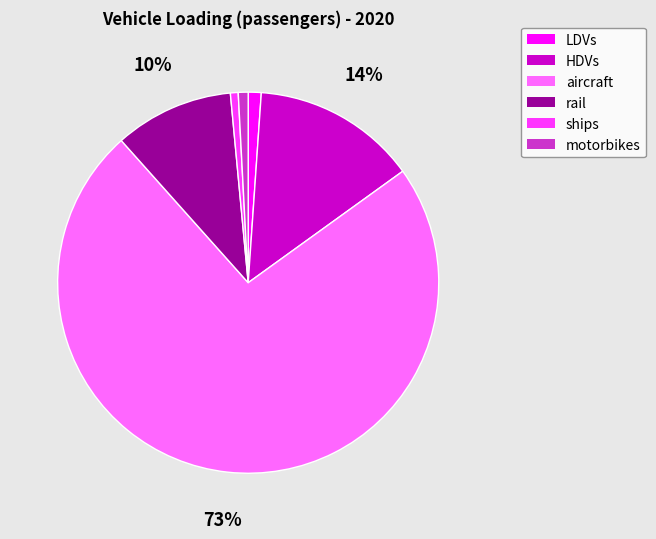

Which has a higher value, ships or HDVs?

HDVs